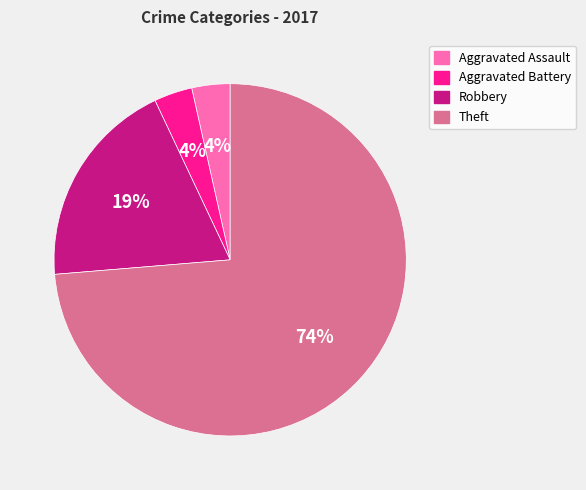

What percentage is the Robbery slice, to the nearest percent?

19%